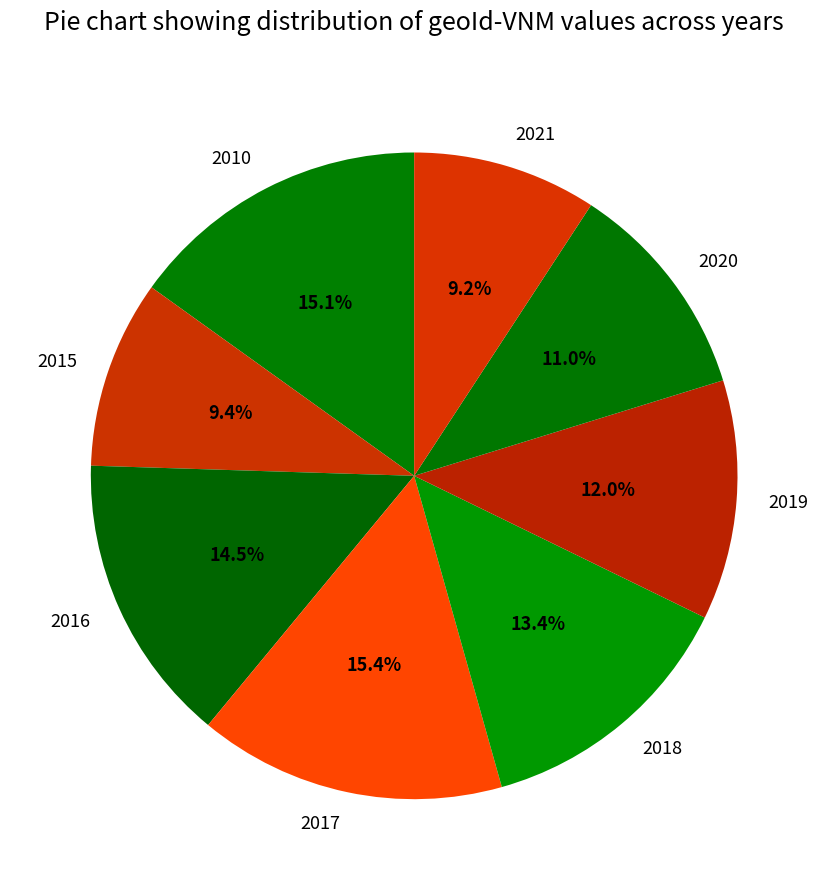

What percentage is the 2019 slice, to the nearest percent?

12%